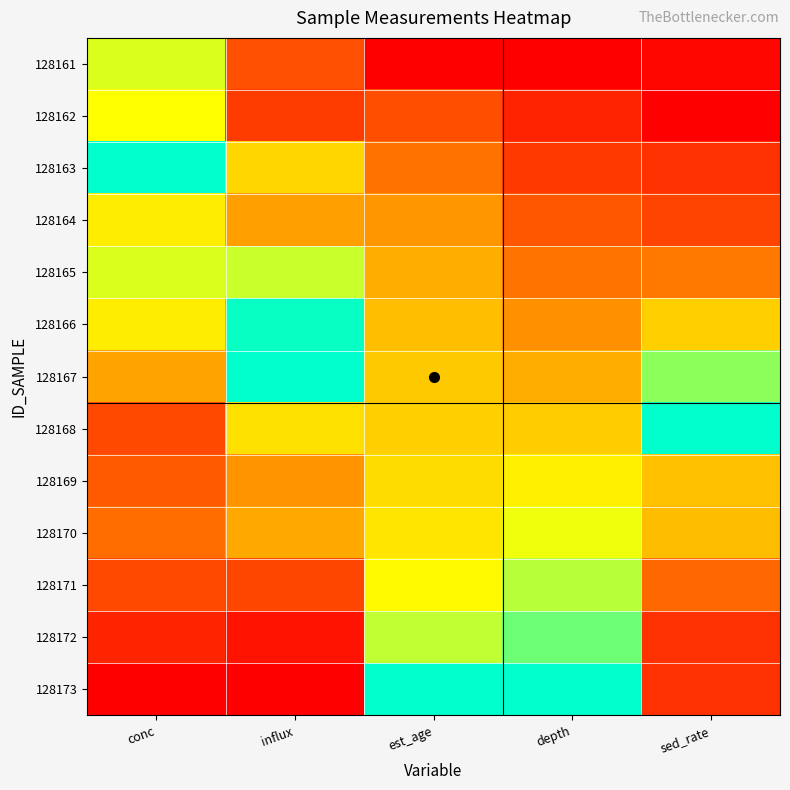

Reading left to right, list all the values displayed in this chart.

128161: conc=0.7	influx=0.2	est_age=0.0	depth=0.0	sed_rate=0.0
128162: conc=0.7	influx=0.2	est_age=0.2	depth=0.1	sed_rate=0.0
128163: conc=1.0	influx=0.6	est_age=0.3	depth=0.2	sed_rate=0.1
128164: conc=0.6	influx=0.4	est_age=0.4	depth=0.2	sed_rate=0.2
128165: conc=0.7	influx=0.7	est_age=0.5	depth=0.3	sed_rate=0.3
128166: conc=0.6	influx=1.0	est_age=0.5	depth=0.4	sed_rate=0.5
128167: conc=0.4	influx=1.0	est_age=0.5	depth=0.5	sed_rate=0.8
128168: conc=0.2	influx=0.6	est_age=0.5	depth=0.5	sed_rate=1.0
128169: conc=0.2	influx=0.4	est_age=0.6	depth=0.6	sed_rate=0.5
128170: conc=0.3	influx=0.4	est_age=0.6	depth=0.7	sed_rate=0.5
128171: conc=0.2	influx=0.2	est_age=0.7	depth=0.8	sed_rate=0.3
128172: conc=0.1	influx=0.1	est_age=0.7	depth=0.9	sed_rate=0.1
128173: conc=0.0	influx=0.0	est_age=1.0	depth=1.0	sed_rate=0.1